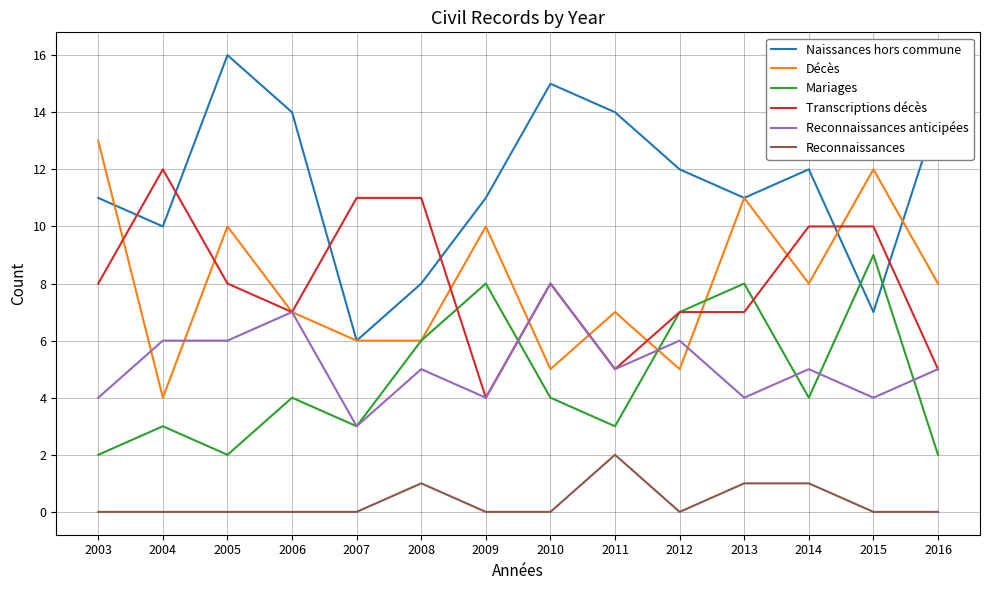

Which series has the largest total across all categories?

Naissances hors commune